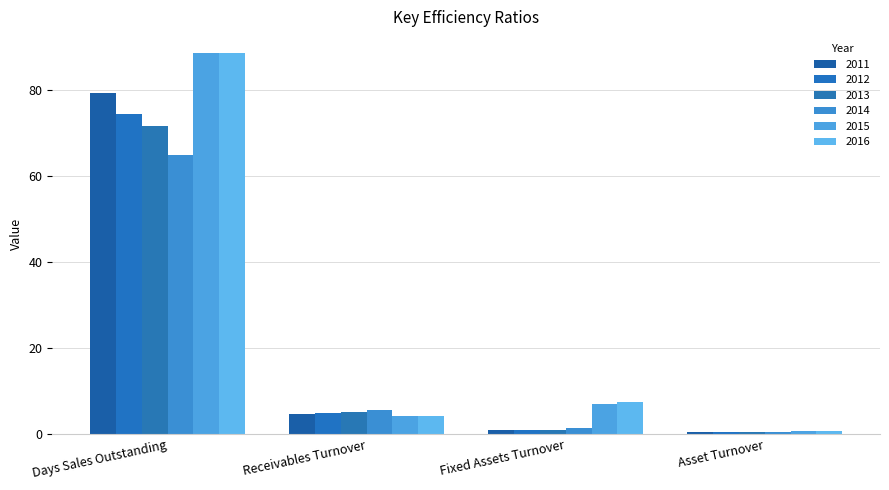

What is the difference between the second highest and minimum values in the 2011 series?

4.0